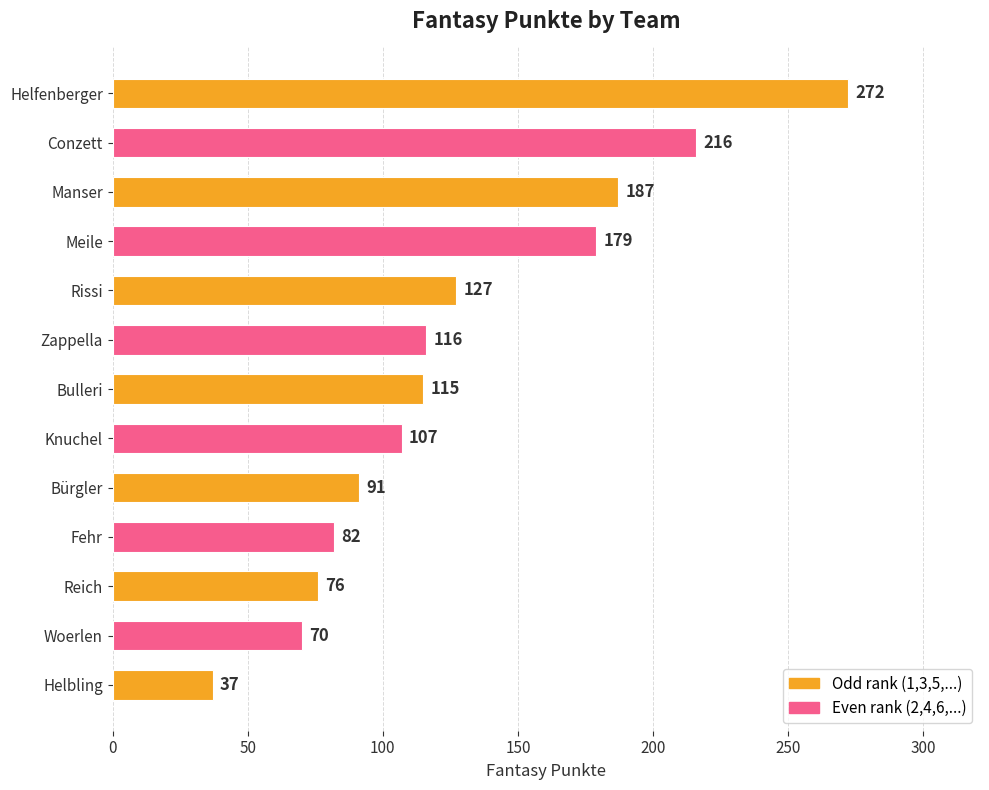

Rank the categories by value from lowest to highest.

Helbling, Woerlen, Reich, Fehr, Bürgler, Knuchel, Bulleri, Zappella, Rissi, Meile, Manser, Conzett, Helfenberger